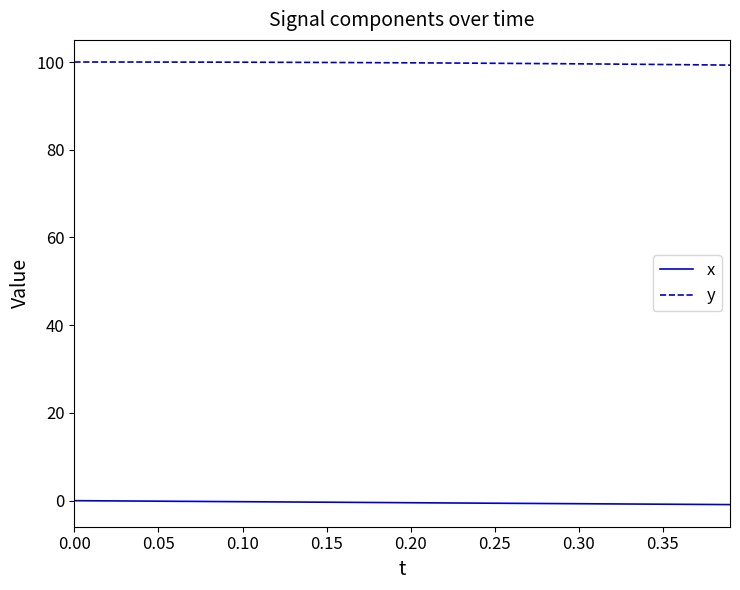

List the series in order of their peak value, lowest first.

x, y